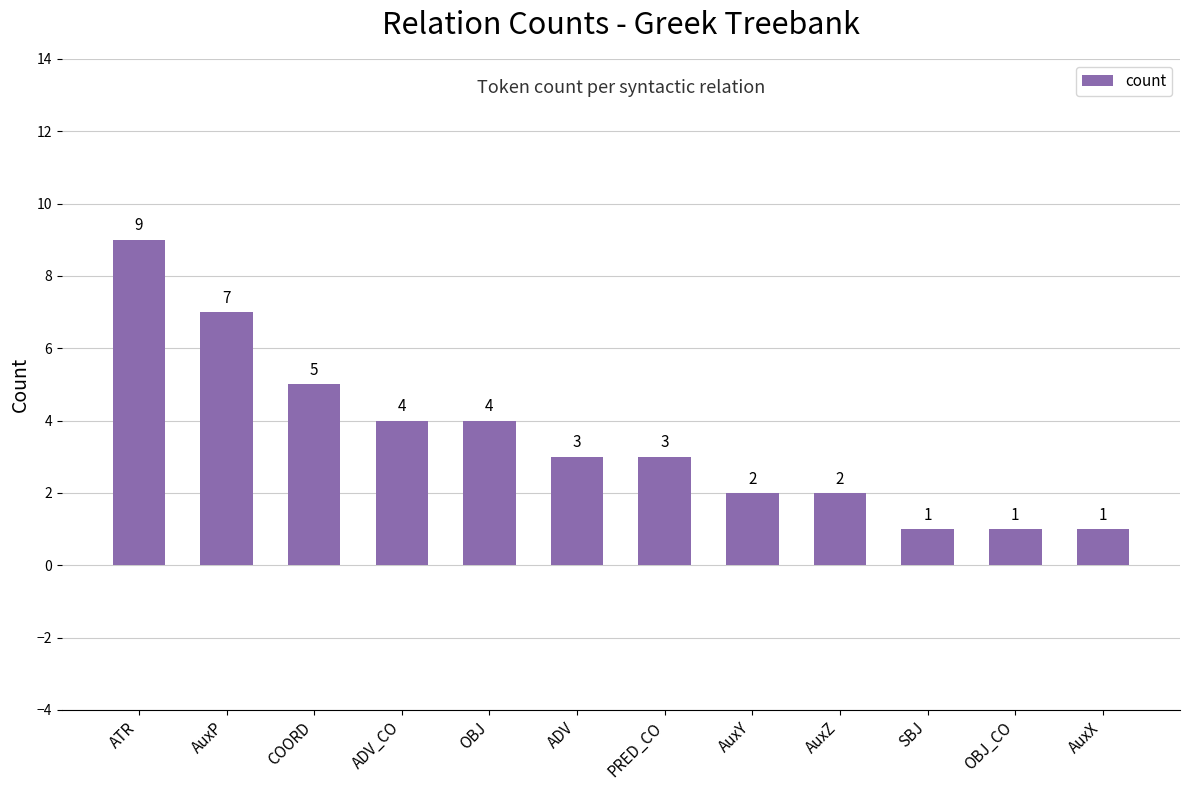

What is the label of the 3rd bar from the right?

SBJ